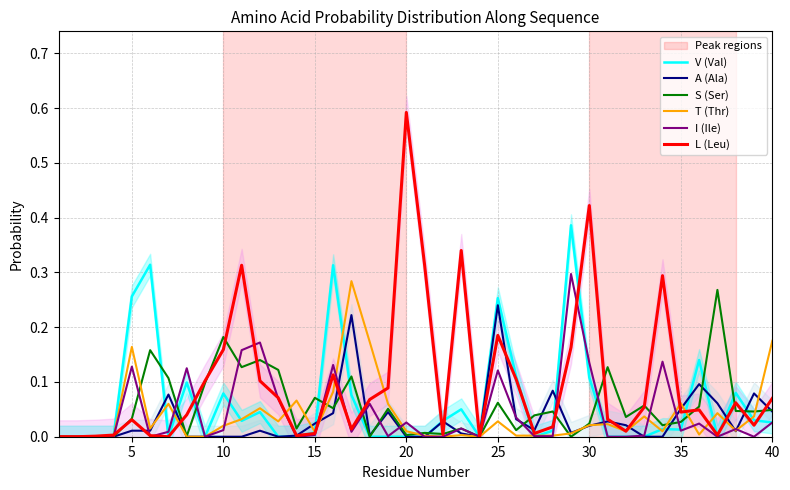

Reading right to left, list all the values displayed in this chart.

V (Val): 0.0	0.0	0.1	0.0	0.1	0.0	0.0	0.0	0.0	0.0	0.1	0.4	0.0	0.0	0.1	0.3	0.0	0.1	0.0	0.0	0.0	0.0	0.0	0.1	0.3	0.0	0.0	0.0	0.0	0.0	0.1	0.0	0.1	0.0	0.3	0.3	0.0	0.0	0.0	0.0
A (Ala): 0.0	0.1	0.0	0.1	0.1	0.1	0.0	0.0	0.0	0.0	0.0	0.0	0.1	0.0	0.0	0.2	0.0	0.0	0.0	0.0	0.0	0.0	0.0	0.2	0.0	0.0	0.0	0.0	0.0	0.0	0.0	0.0	0.0	0.1	0.0	0.0	0.0	0.0	0.0	0.0
S (Ser): 0.0	0.0	0.0	0.3	0.1	0.0	0.0	0.1	0.0	0.1	0.0	0.0	0.0	0.0	0.0	0.1	0.0	0.0	0.0	0.0	0.0	0.1	0.0	0.1	0.1	0.1	0.0	0.1	0.1	0.1	0.2	0.1	0.0	0.1	0.2	0.0	0.0	0.0	0.0	0.0
T (Thr): 0.2	0.0	0.0	0.0	0.0	0.1	0.0	0.0	0.0	0.0	0.0	0.0	0.0	0.0	0.0	0.0	0.0	0.0	0.0	0.0	0.0	0.1	0.2	0.3	0.1	0.0	0.1	0.0	0.1	0.0	0.0	0.0	0.0	0.1	0.0	0.2	0.0	0.0	0.0	0.0
I (Ile): 0.0	0.0	0.0	0.0	0.0	0.0	0.1	0.0	0.0	0.0	0.1	0.3	0.0	0.0	0.0	0.1	0.0	0.0	0.0	0.0	0.0	0.0	0.1	0.0	0.1	0.0	0.0	0.1	0.2	0.2	0.0	0.0	0.1	0.0	0.0	0.1	0.0	0.0	0.0	0.0
L (Leu): 0.1	0.0	0.1	0.0	0.0	0.0	0.3	0.1	0.0	0.0	0.4	0.2	0.0	0.0	0.1	0.2	0.0	0.3	0.0	0.3	0.6	0.1	0.1	0.0	0.1	0.0	0.0	0.1	0.1	0.3	0.2	0.1	0.0	0.0	0.0	0.0	0.0	0.0	0.0	0.0